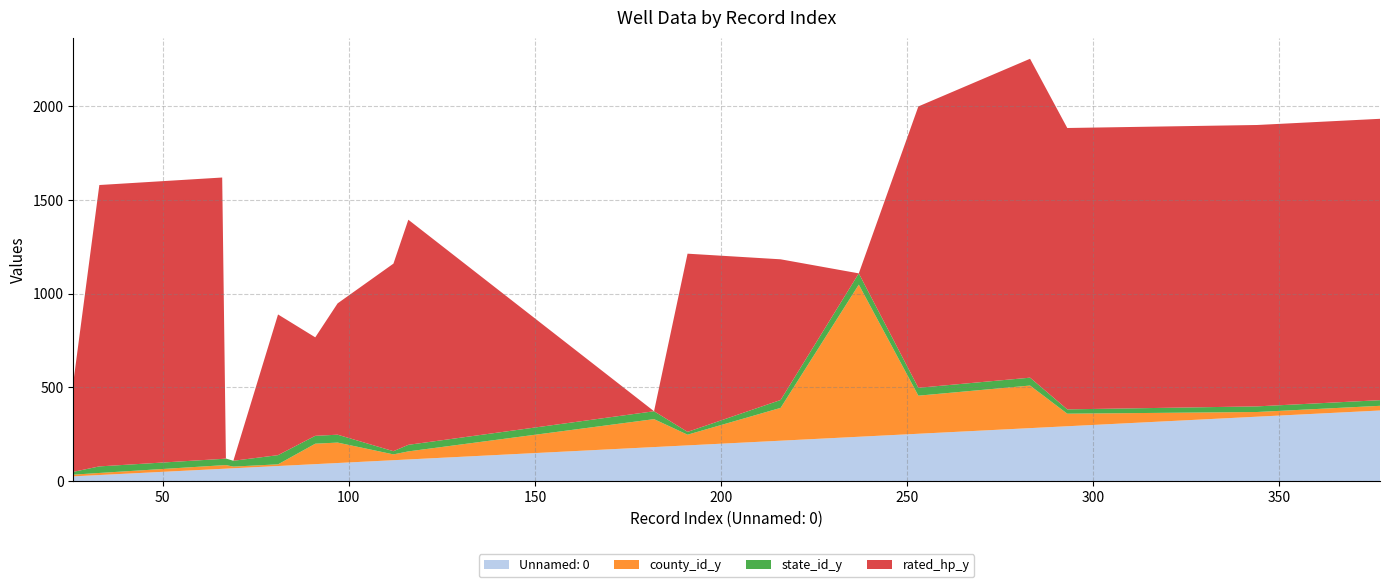

Reading left to right, transcribe all the data shown in this chart.

Unnamed: 0: 26	33	66	67	69	81	91	97	112	116	182	191	216	237	253	283	293	344	370	377
county_id_y: 9	11	19	19	9	9	109	109	31	43	149	57	175	811	203	227	67	25	25	25
state_id_y: 15	35	34	35	31	49	42	42	17	35	42	15	42	60	42	42	23	30	30	30
rated_hp_y: 475	1500	1500	0	0	750	525	700	1000	1200	0	950	750	0	1500	1700	1500	1500	1500	1500